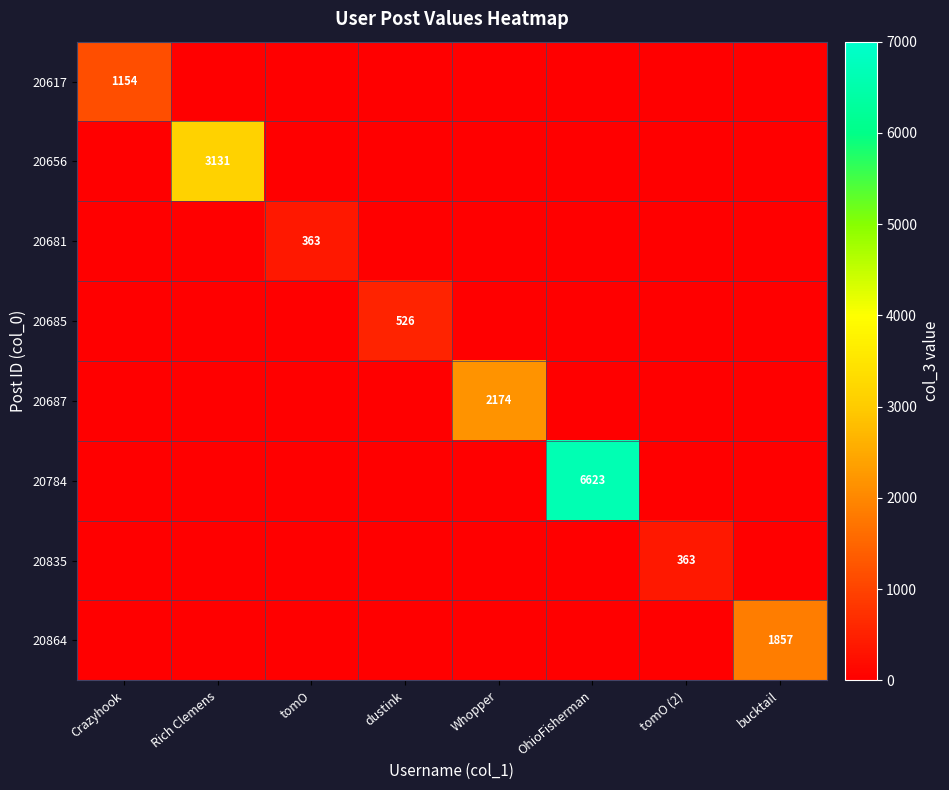

At dustink, list the series in order from smallest to largest.

20617, 20656, 20681, 20687, 20784, 20835, 20864, 20685